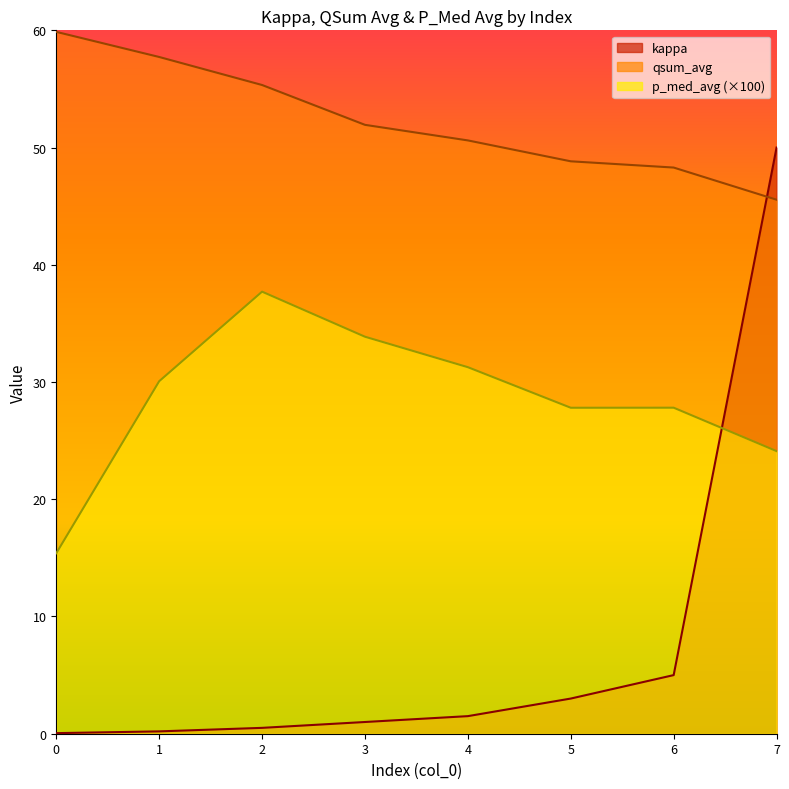

Reading left to right, what are all the values shown in this chart?

kappa: 0.1	0.2	0.5	1.0	1.5	3.0	5.0	50.0
qsum_avg: 59.9	57.7	55.3	51.9	50.6	48.8	48.3	45.6
p_med_avg: 15.4	30.1	37.7	33.9	31.3	27.8	27.8	24.1